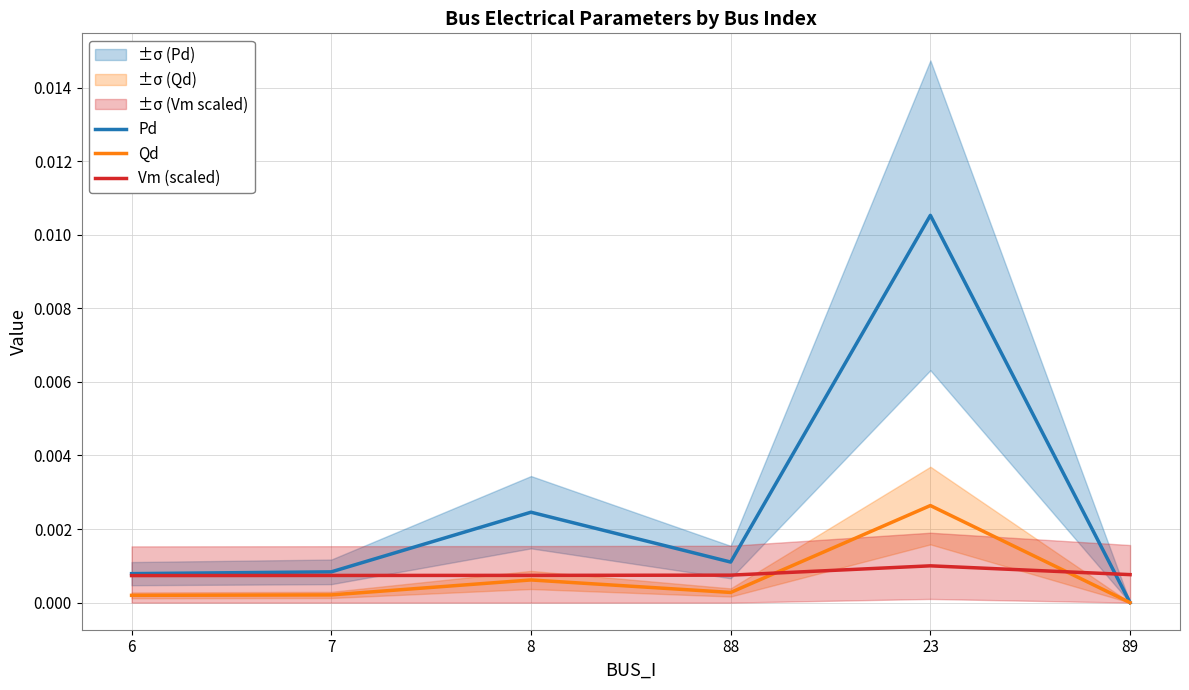

List the series in order of their peak value, lowest first.

Vm (scaled), Qd, Pd